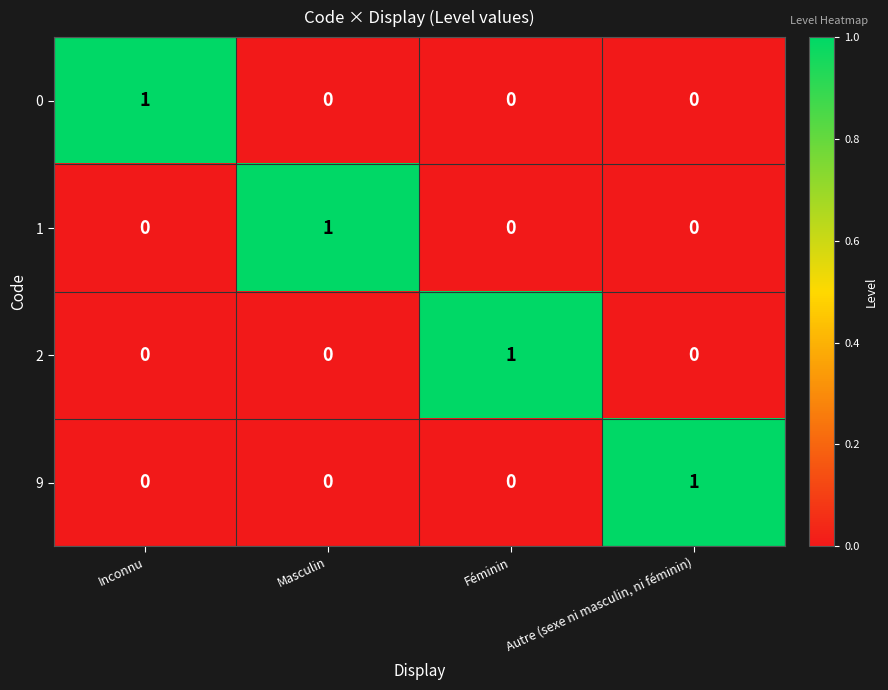

Reading right to left, extract all data points from this chart.

0: Autre (sexe ni masculin, ni féminin)=0	Féminin=0	Masculin=0	Inconnu=1
1: Autre (sexe ni masculin, ni féminin)=0	Féminin=0	Masculin=1	Inconnu=0
2: Autre (sexe ni masculin, ni féminin)=0	Féminin=1	Masculin=0	Inconnu=0
9: Autre (sexe ni masculin, ni féminin)=1	Féminin=0	Masculin=0	Inconnu=0